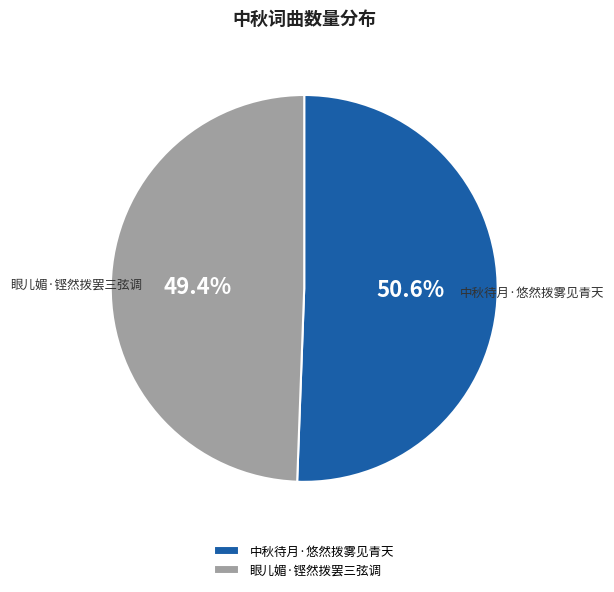

The 中秋待月·悠然拨雾见青天 slice represents 51% of the pie. True or false?

True